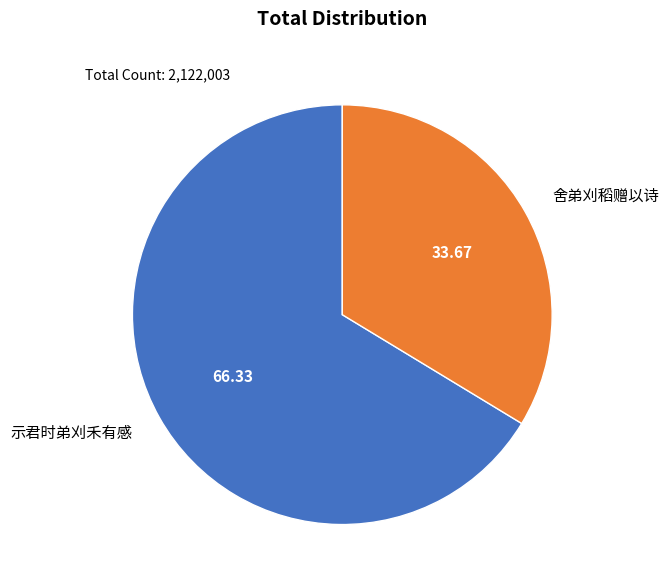

What is the smallest slice in the pie chart?

舍弟刈稻赠以诗